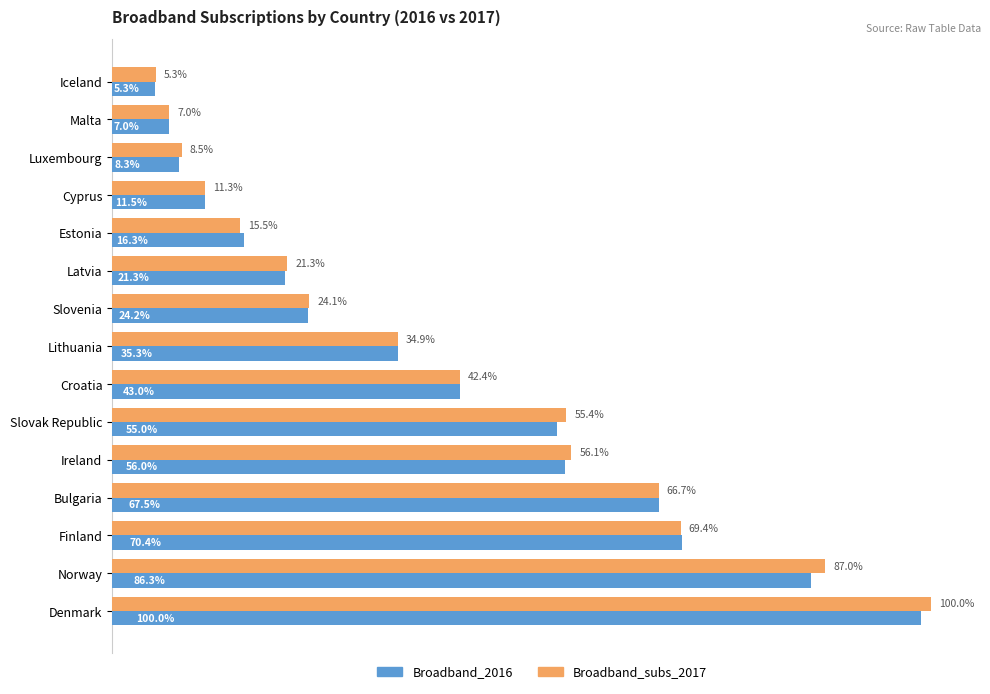

Rank the series by their maximum value, from highest to lowest.

Broadband_subs_2017, Broadband_2016